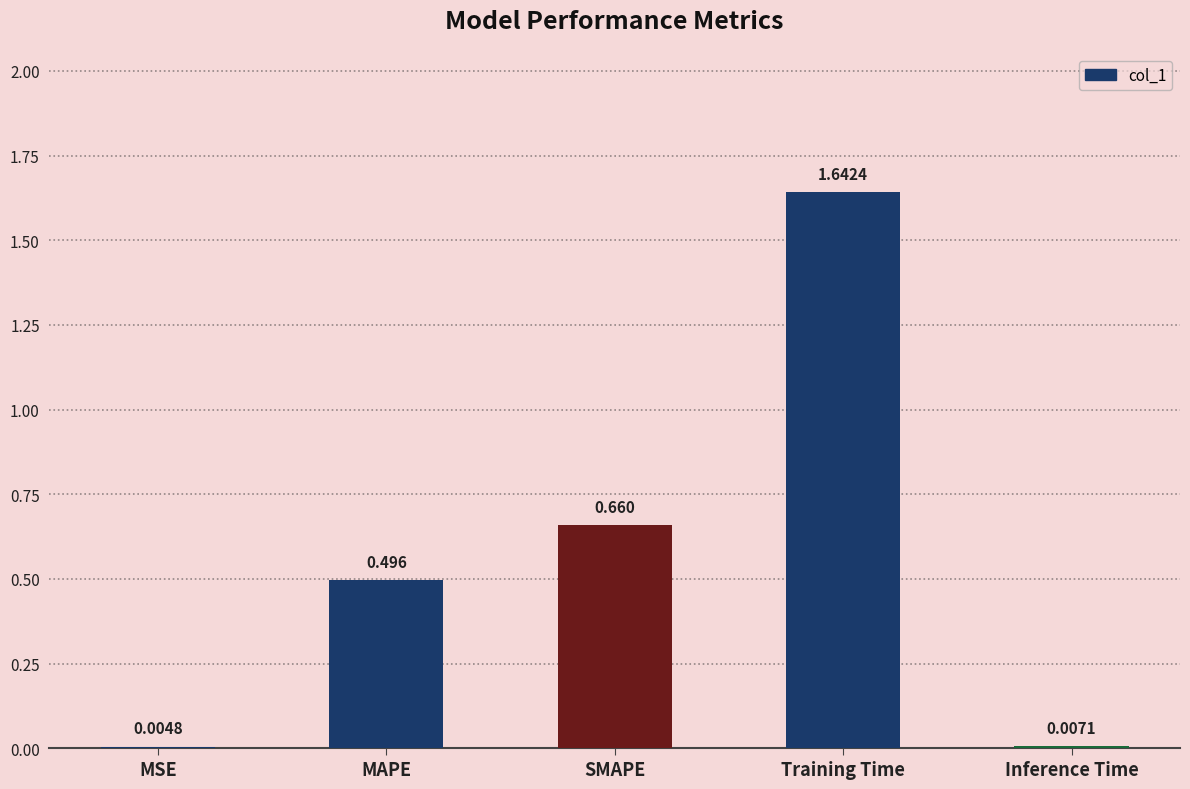

Where is the data nearest to the value 0?

MSE